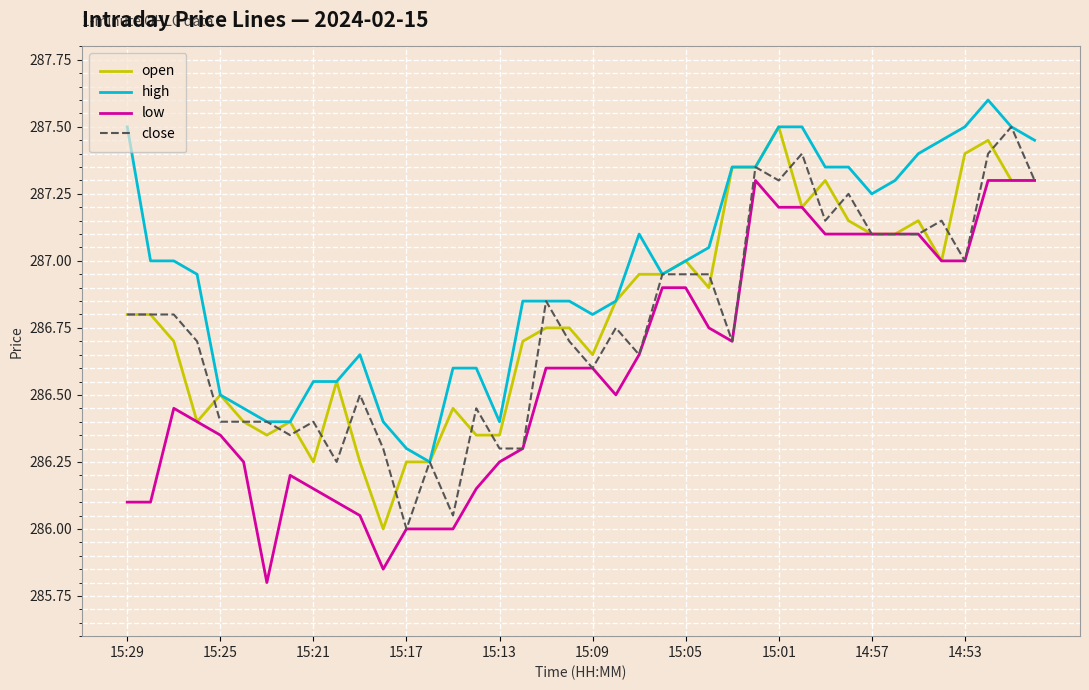

Which series has the largest total across all categories?

high